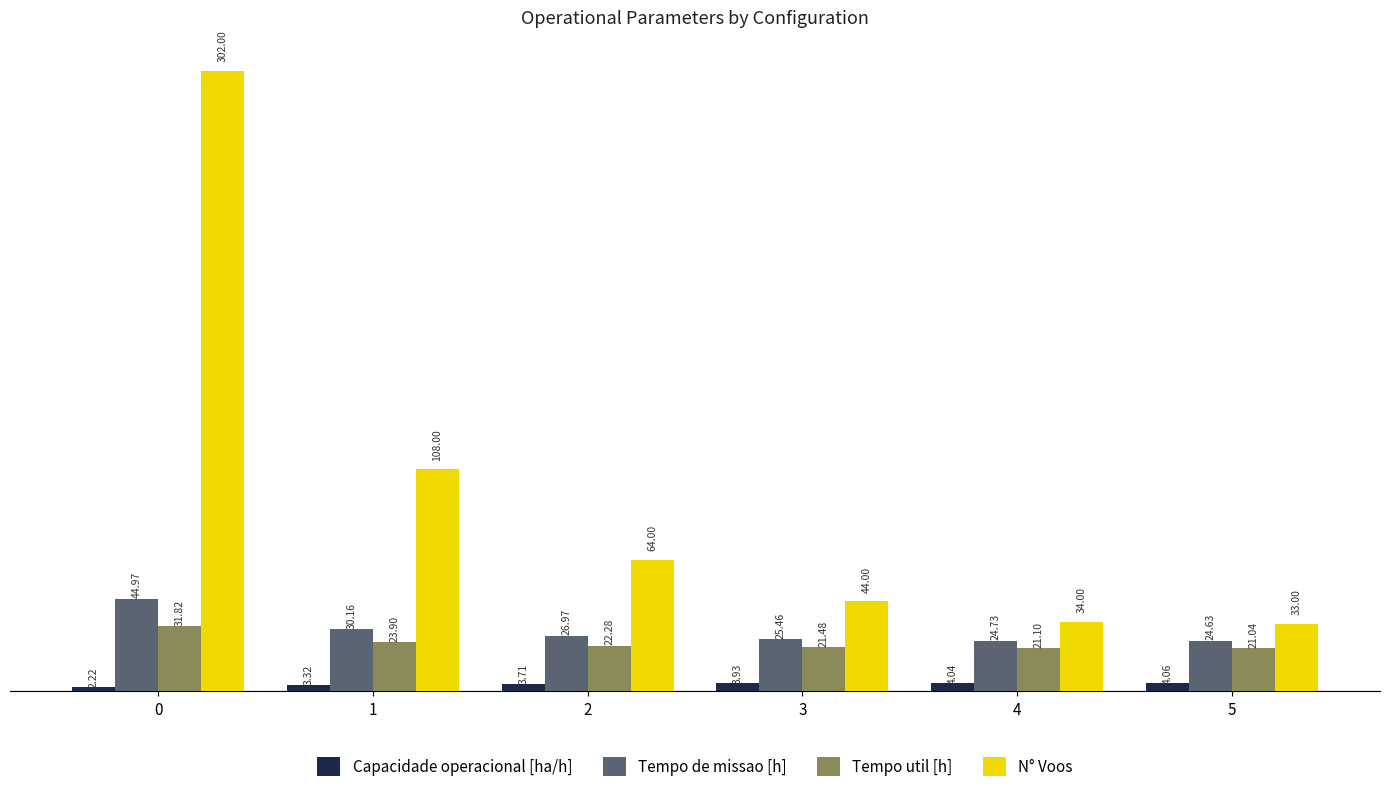

How many data points in Tempo util [h] are above 22?

3